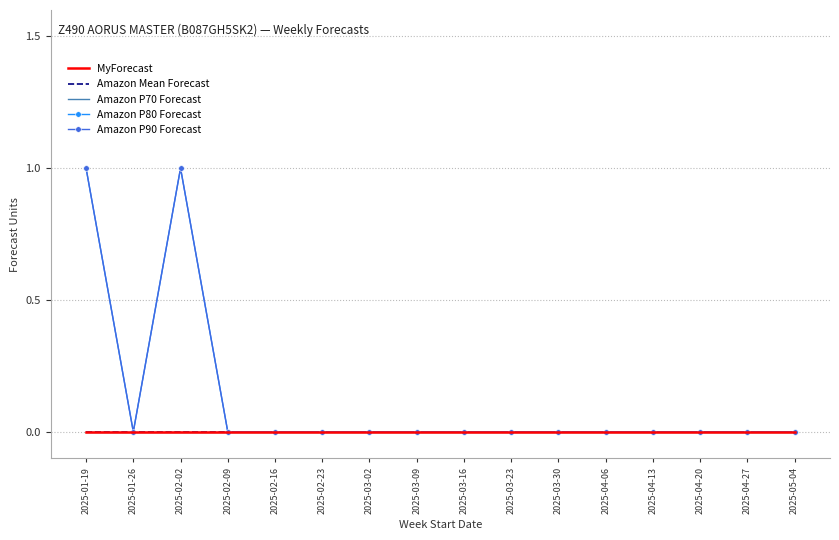

At which category is the sum across all series the highest?

2025-01-19